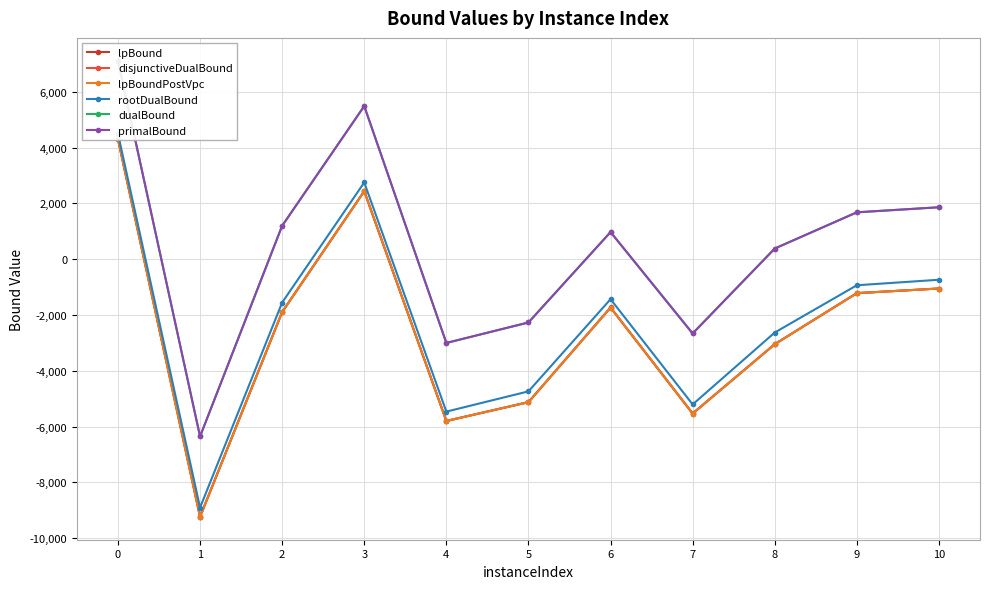

Is the value of rootDualBound at 8 greater than the value of lpBound at 1?

Yes